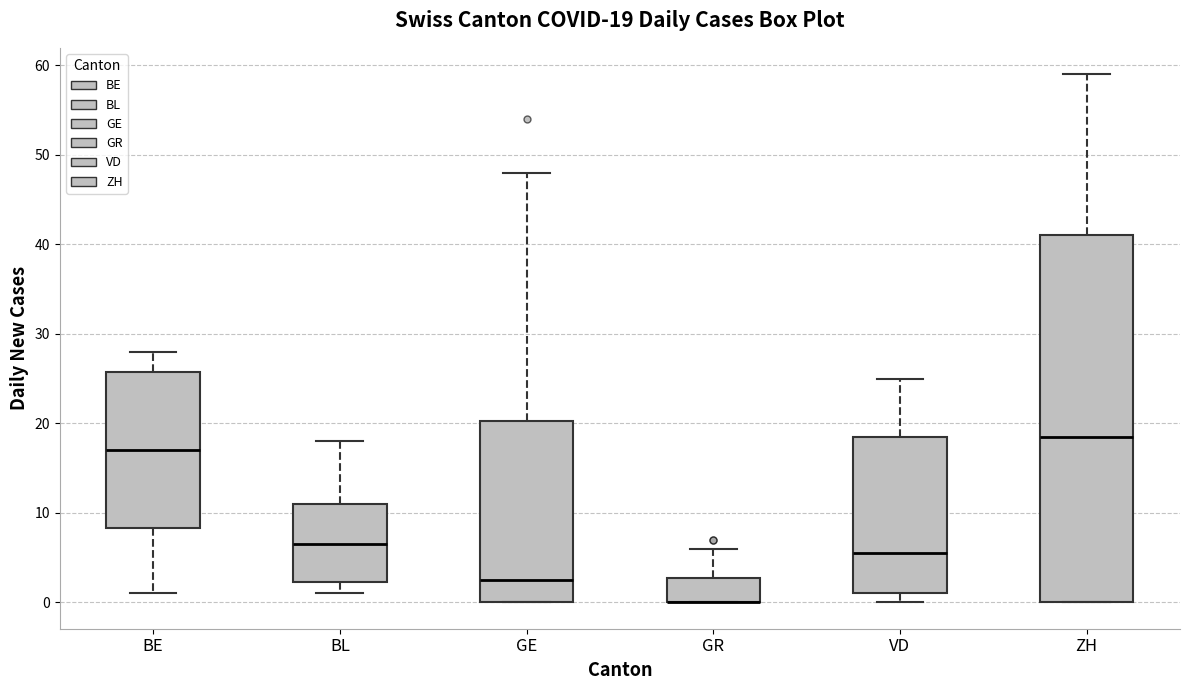

Comparing the boxes themselves (not the whiskers), which one is the tallest?

ZH